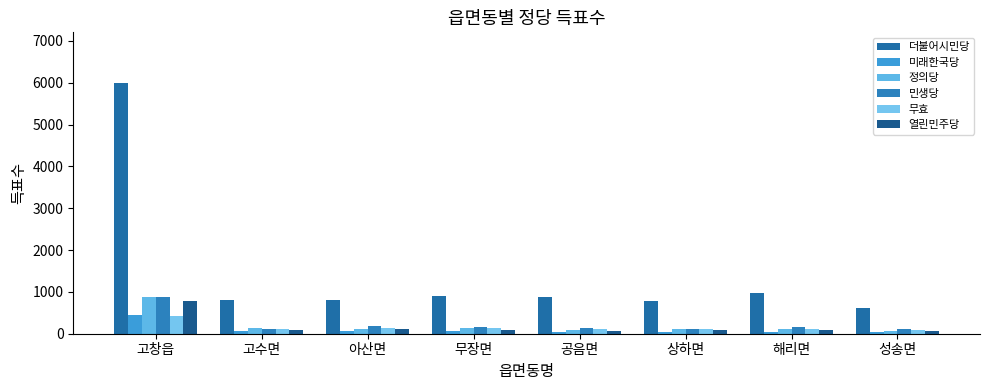

What is the difference between the highest and lowest values at 고수면?

746